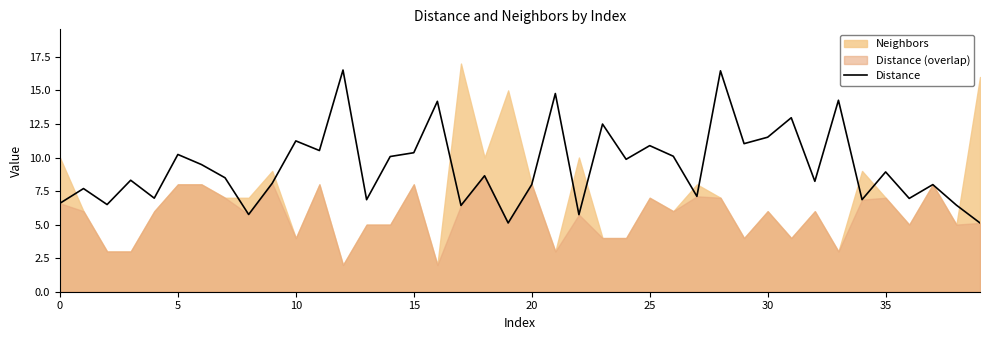

True or false: Distance has a value of 11.2 at 10.

True